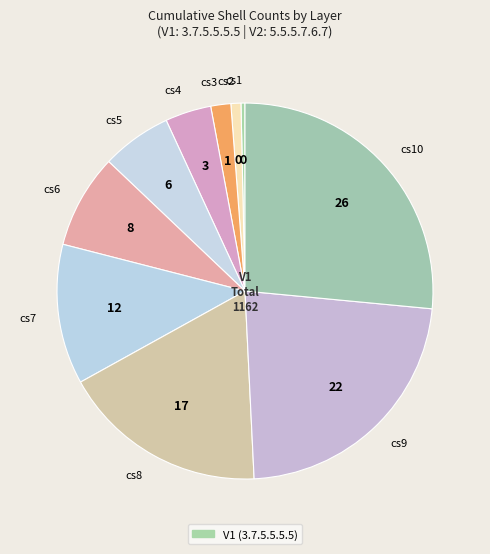

Combined, do cs6 and cs9 account for over 50%?

No